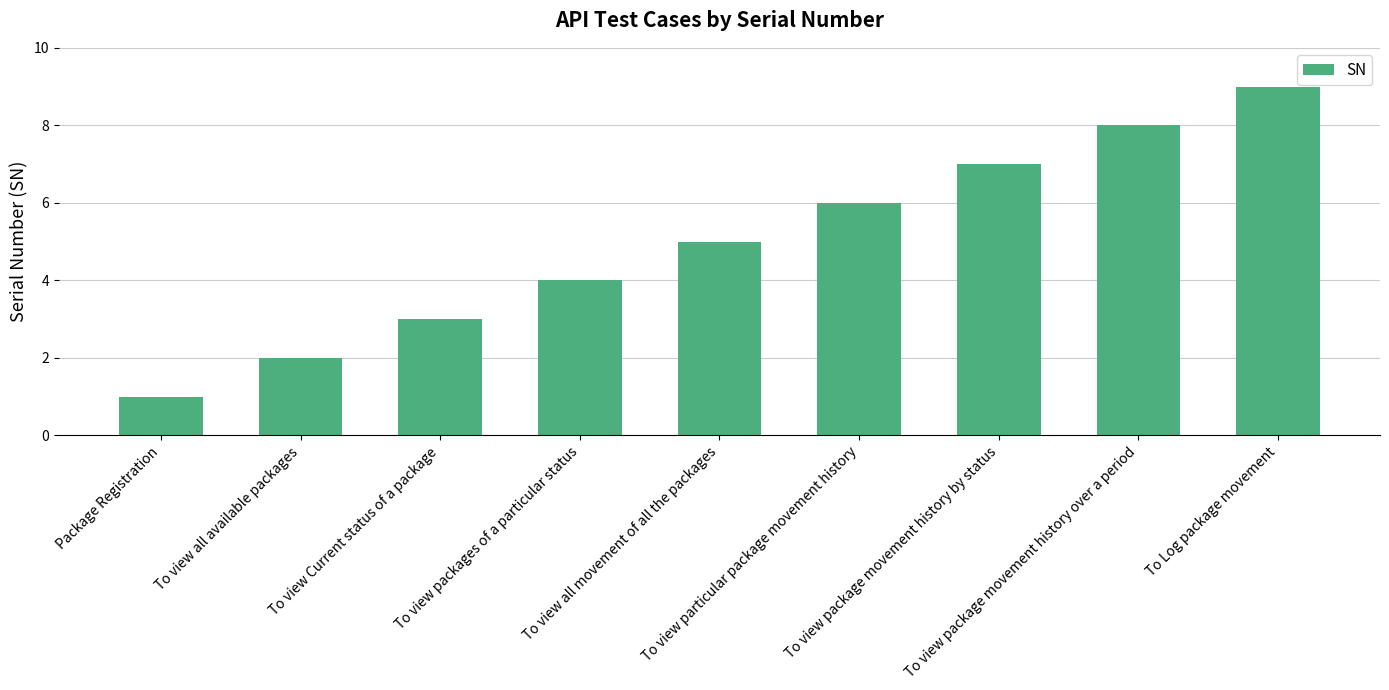

Where is the data nearest to the value 5?

To view all movement of all the packages